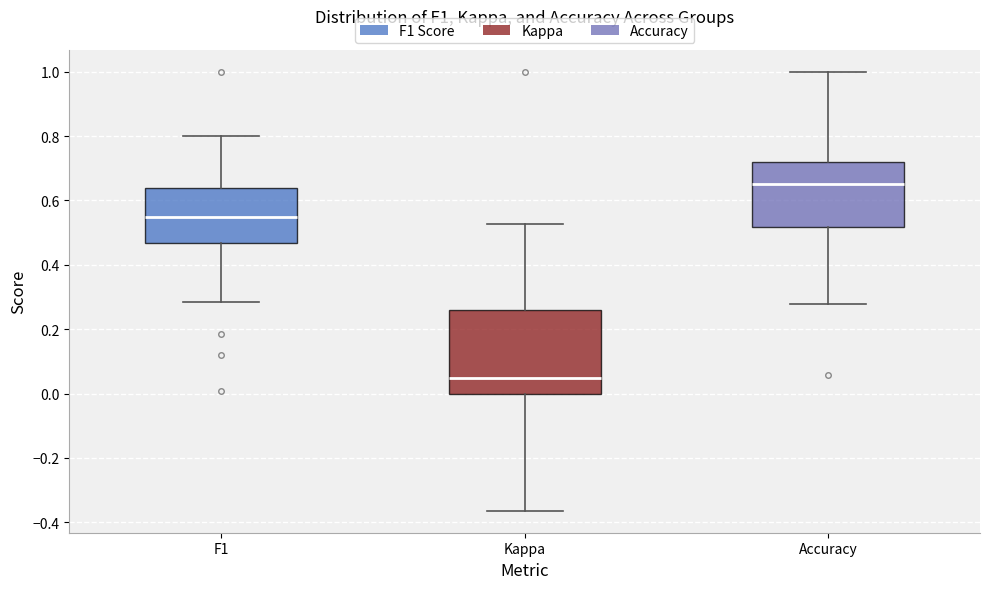

Where does the upper whisker of the box for Accuracy end on the y-axis? The values are not printed on the chart, so give them approximately, as read against the axis.

1.00